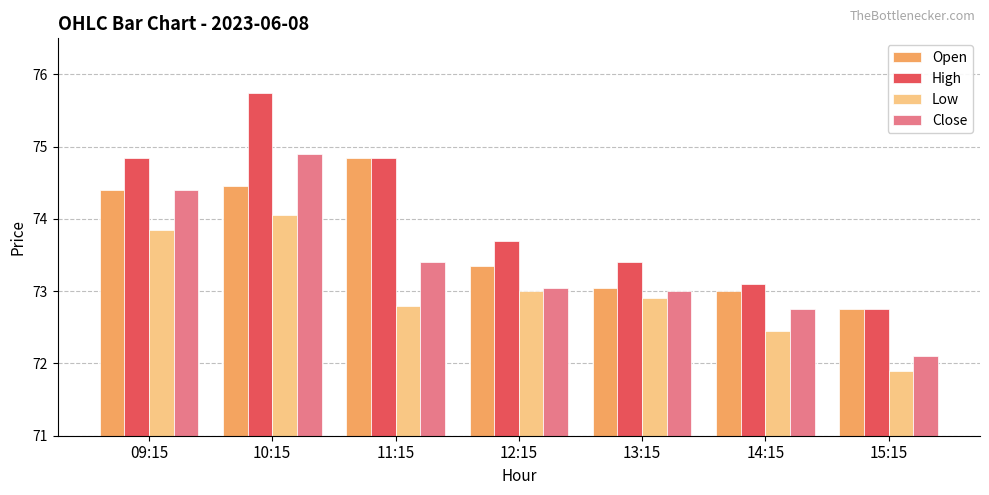

Where does the Low series first go above 72?

09:15